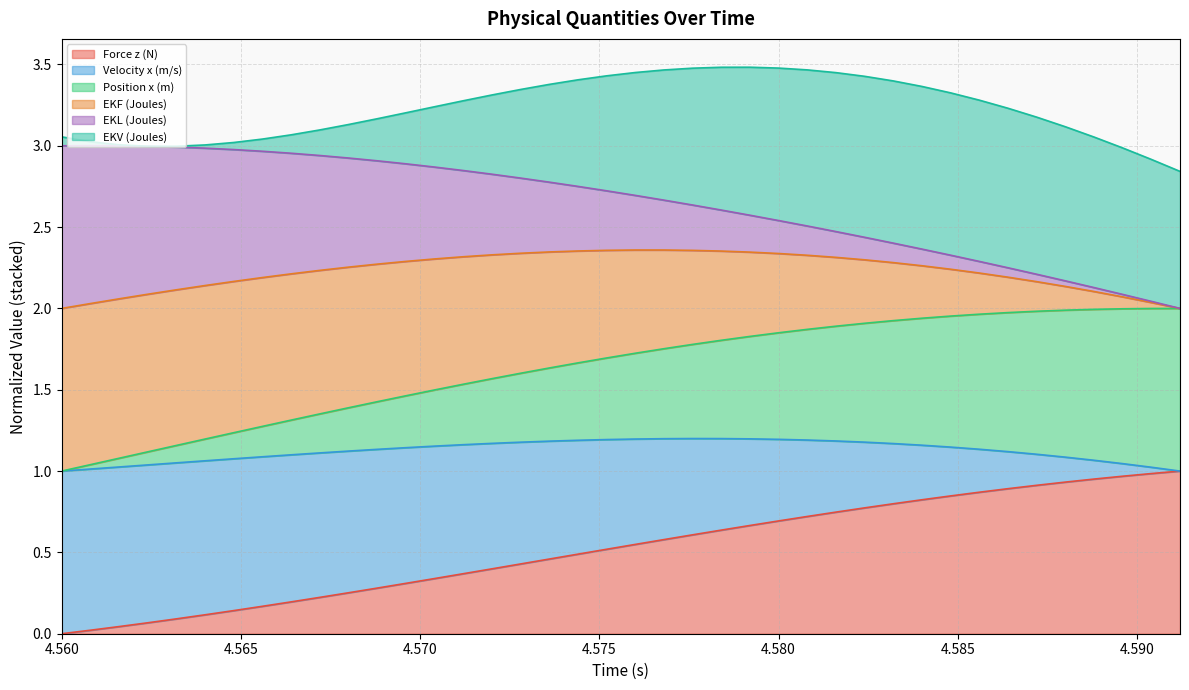

True or false: Force z (N) and Velocity x (m/s) intersect in this chart.

False